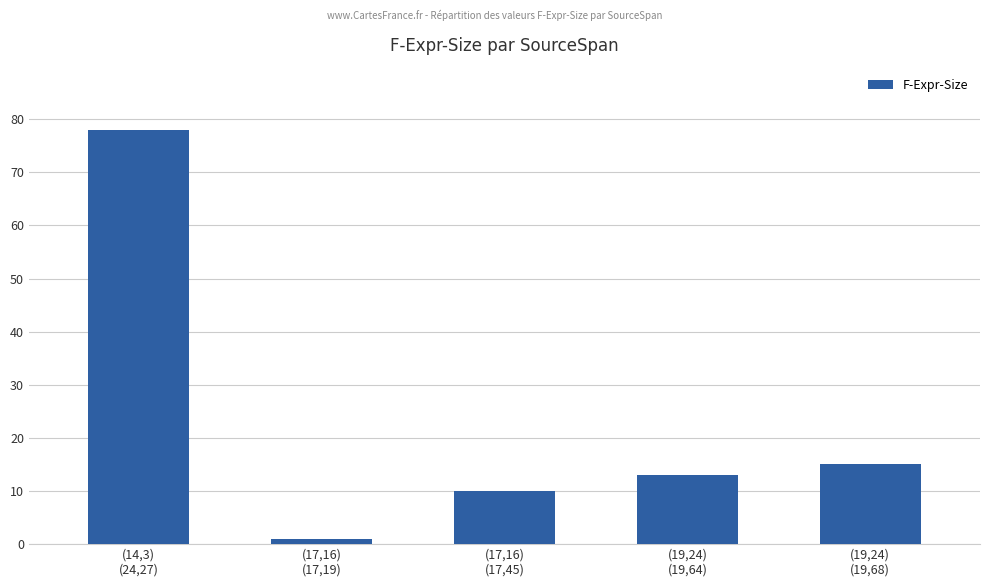

What is the change in value from (14,3)
(24,27) to (17,16)
(17,45)?

-68